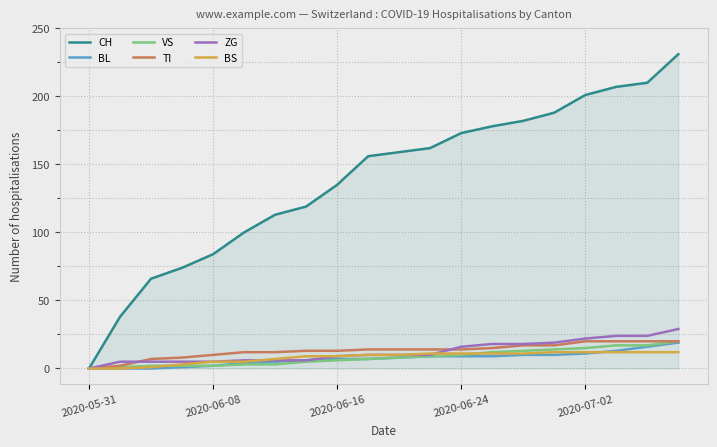

Which series has the largest total across all categories?

CH